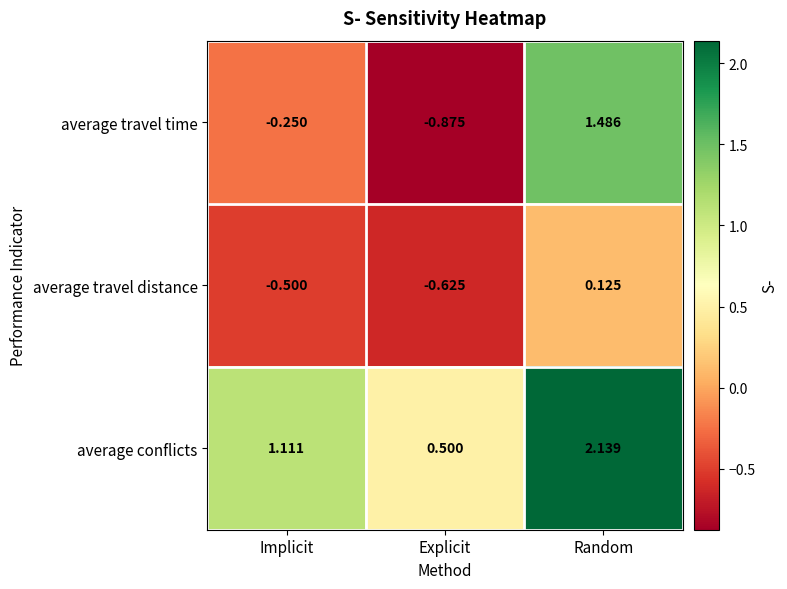

At which category is the sum across all series the highest?

Random